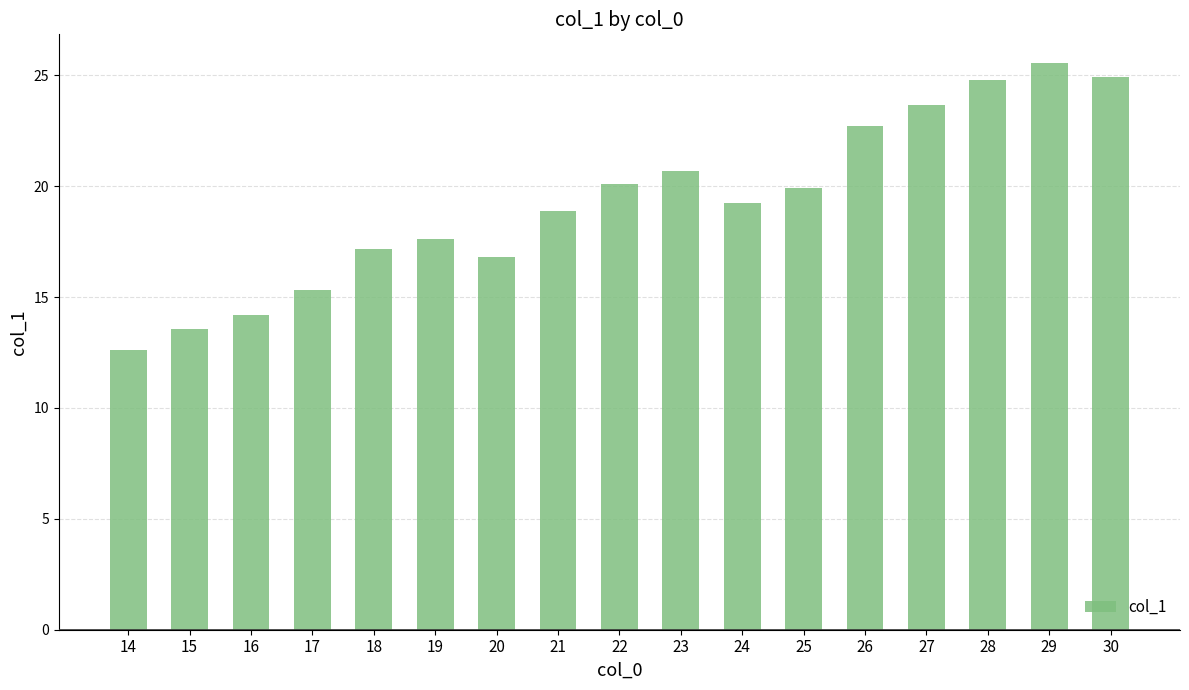

How many distinct data groups are displayed?

1